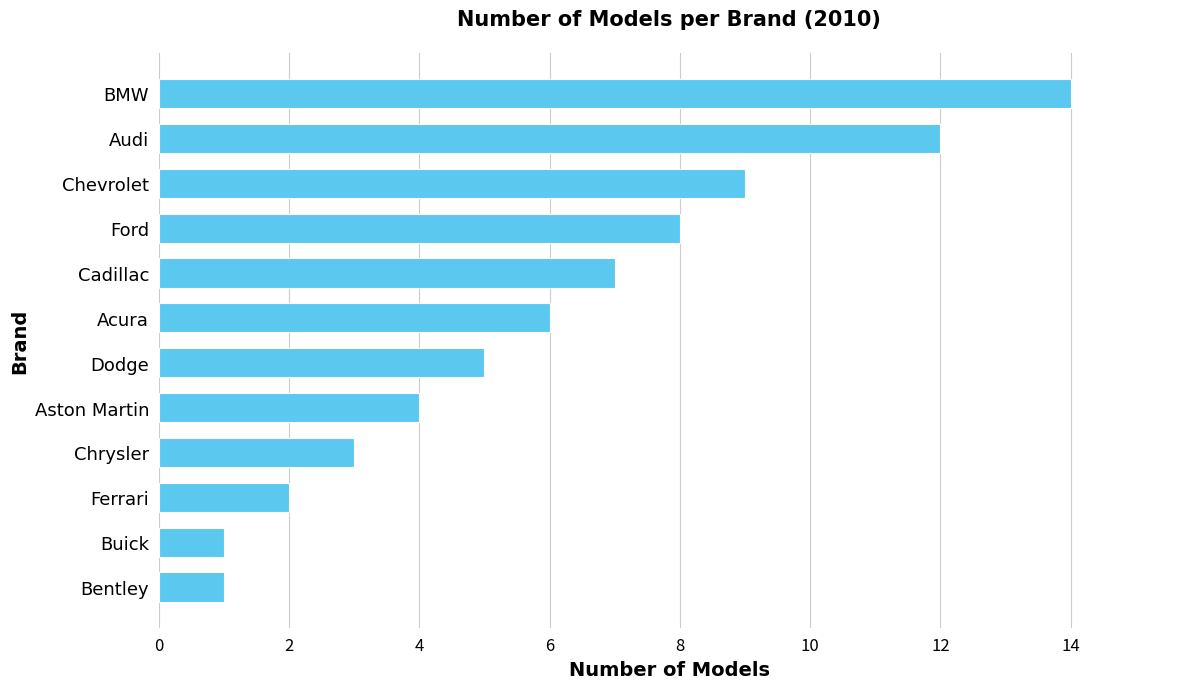

What is the difference between the second highest and minimum values?

11